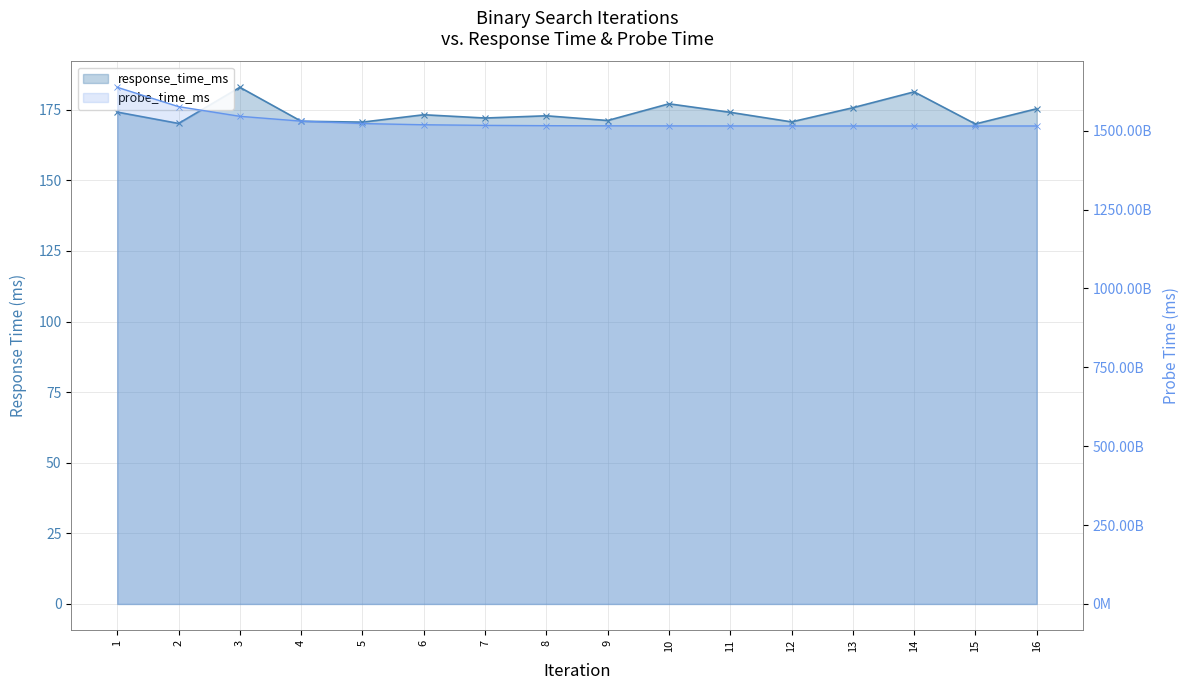

What is the maximum value shown in the chart?

1637319468080.0